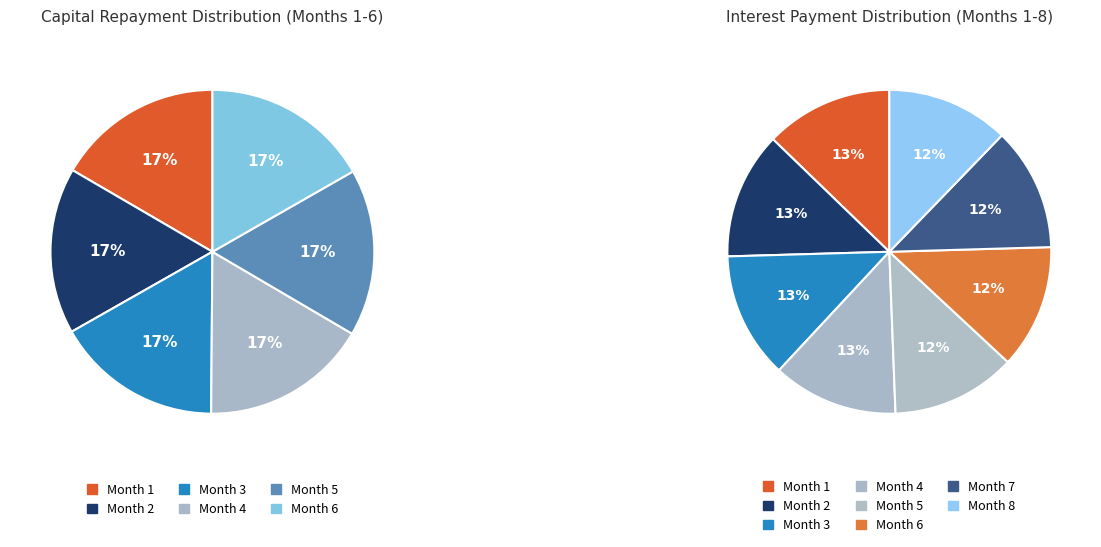

Rank the series at Month 1 from lowest to highest value.

interest, capital